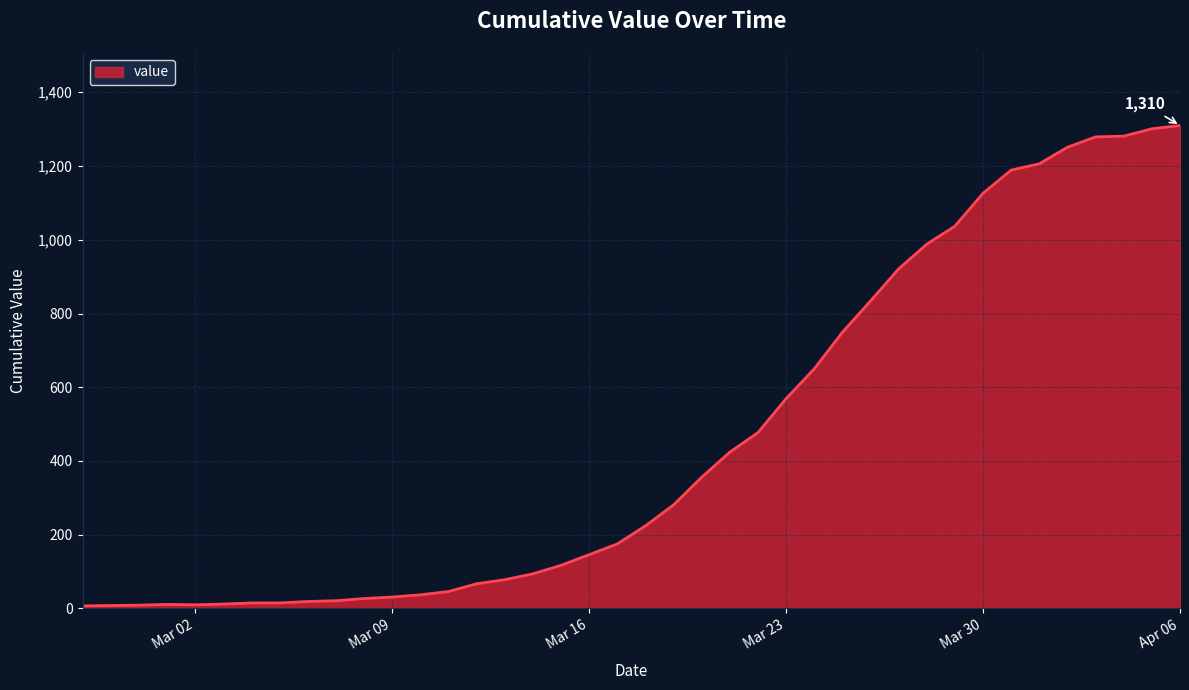

What is the greatest value displayed?

1310